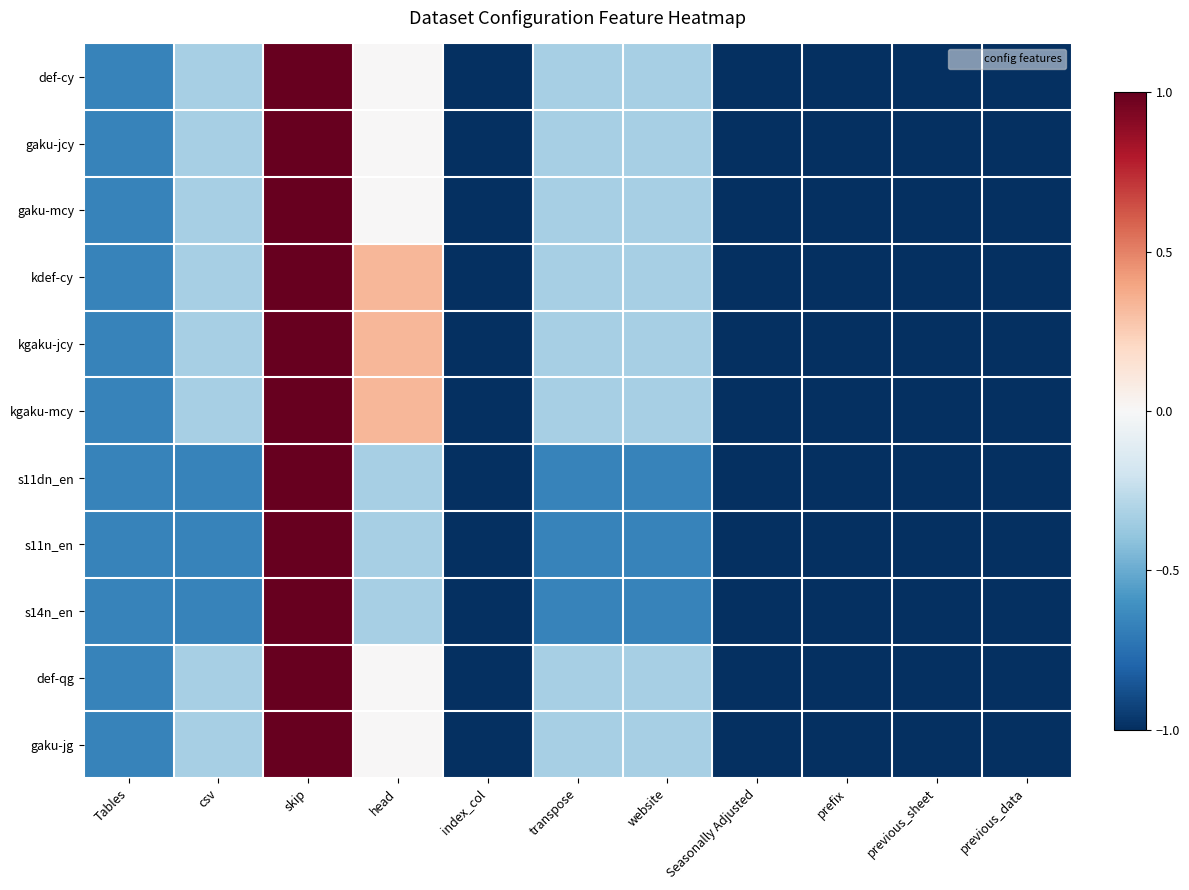

At which category is the sum across all series the highest?

skip